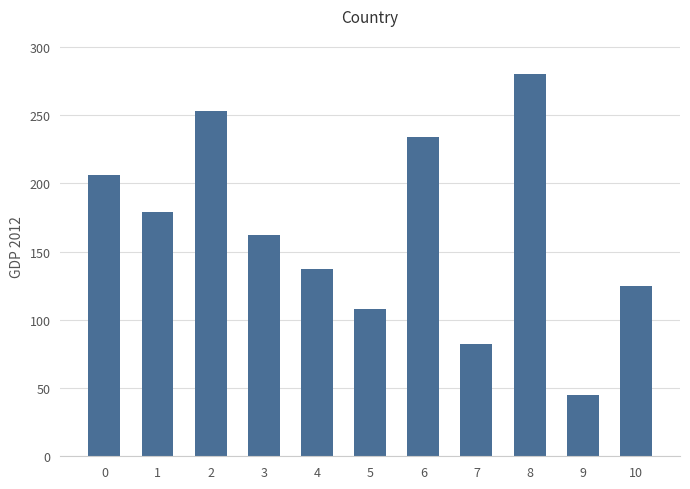

Reading left to right, extract all data points from this chart.

0=206	1=179	2=253	3=162	4=137	5=108	6=234	7=82	8=280	9=45	10=125